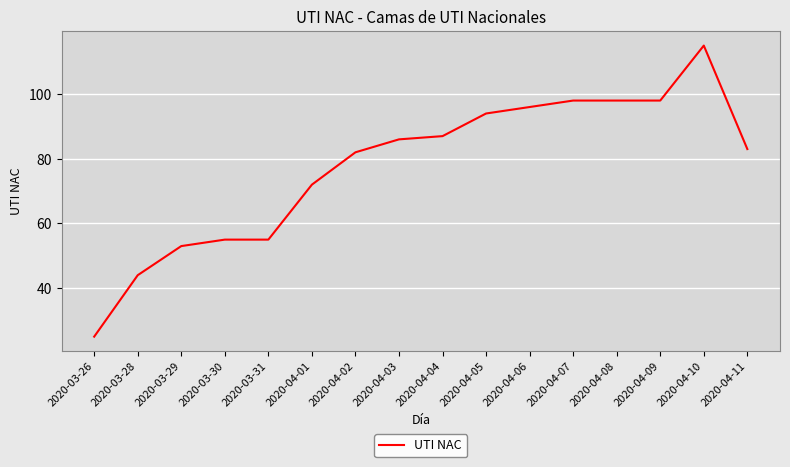

What is the smallest value displayed?

25